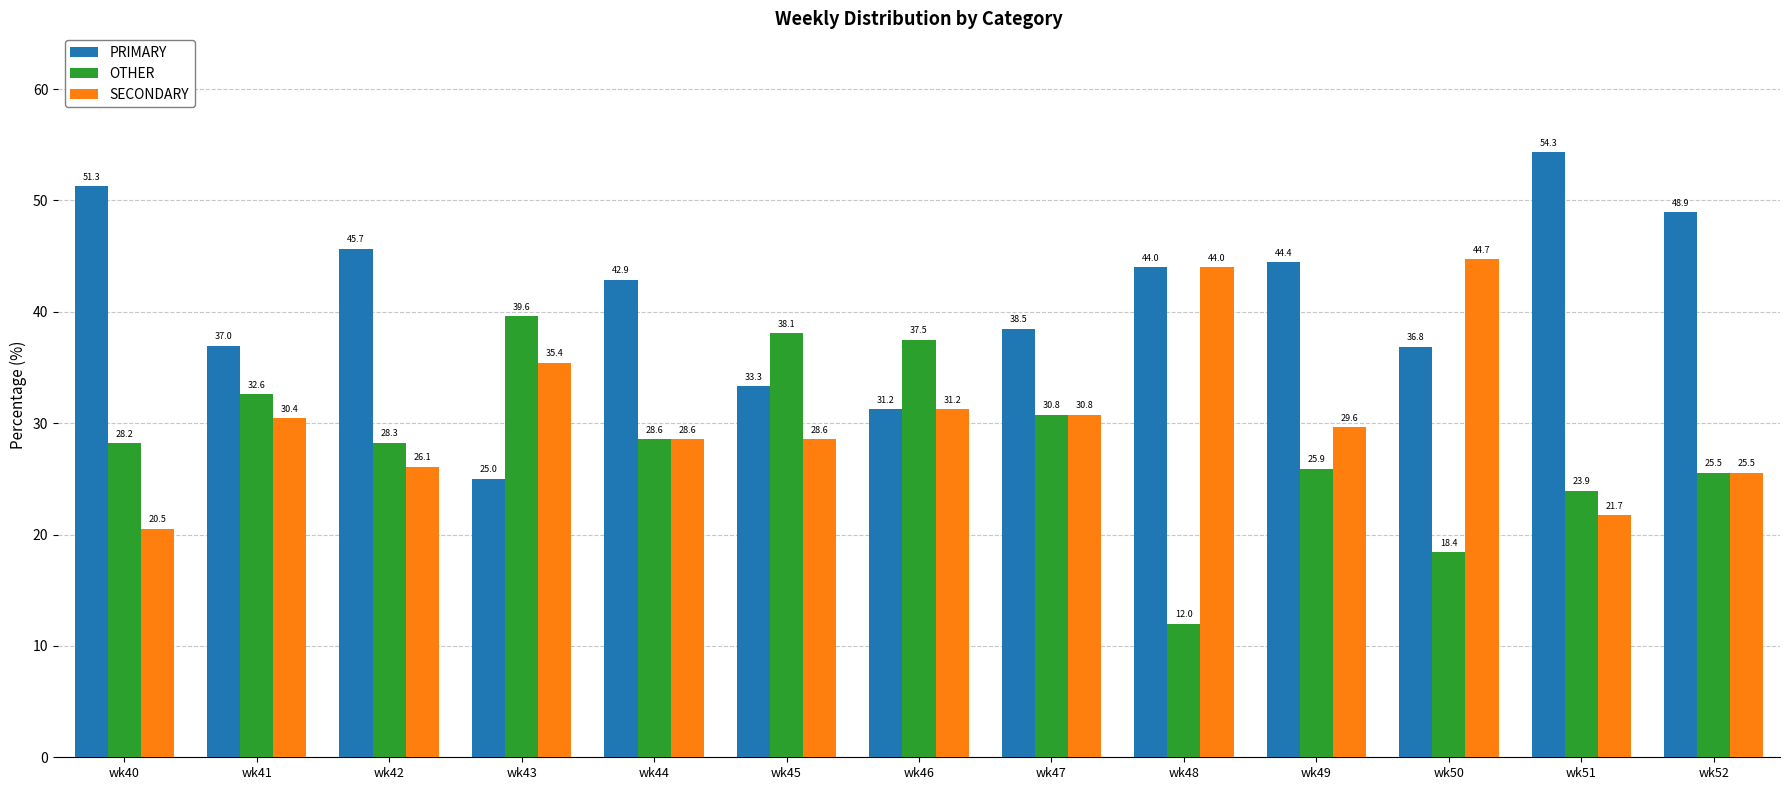

What is the difference between the highest and lowest values at wk42?

19.6